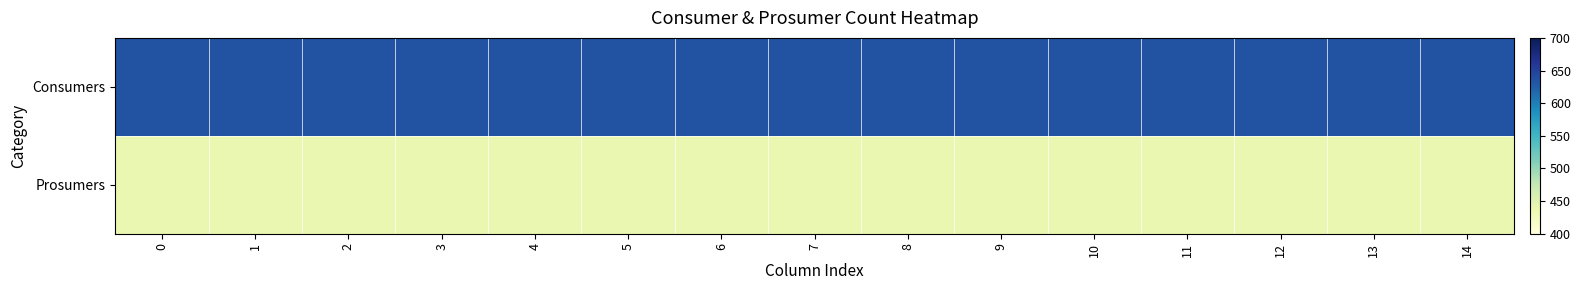

Reading left to right, list all the values displayed in this chart.

Consumers: 0=635	1=635	2=635	3=635	4=635	5=635	6=635	7=635	8=635	9=635	10=635	11=635	12=635	13=635	14=635
Prosumers: 0=440	1=440	2=440	3=440	4=440	5=440	6=440	7=440	8=440	9=440	10=440	11=440	12=440	13=440	14=440